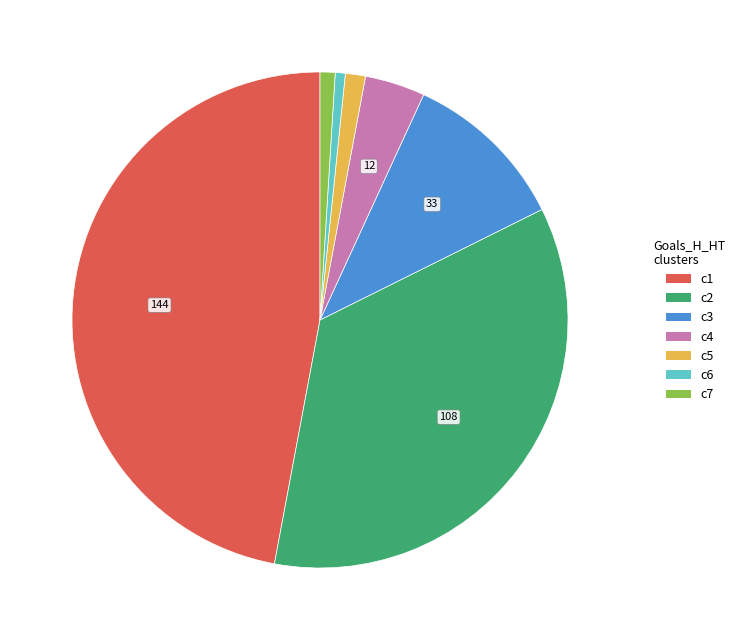

Does any single category account for the majority?

No